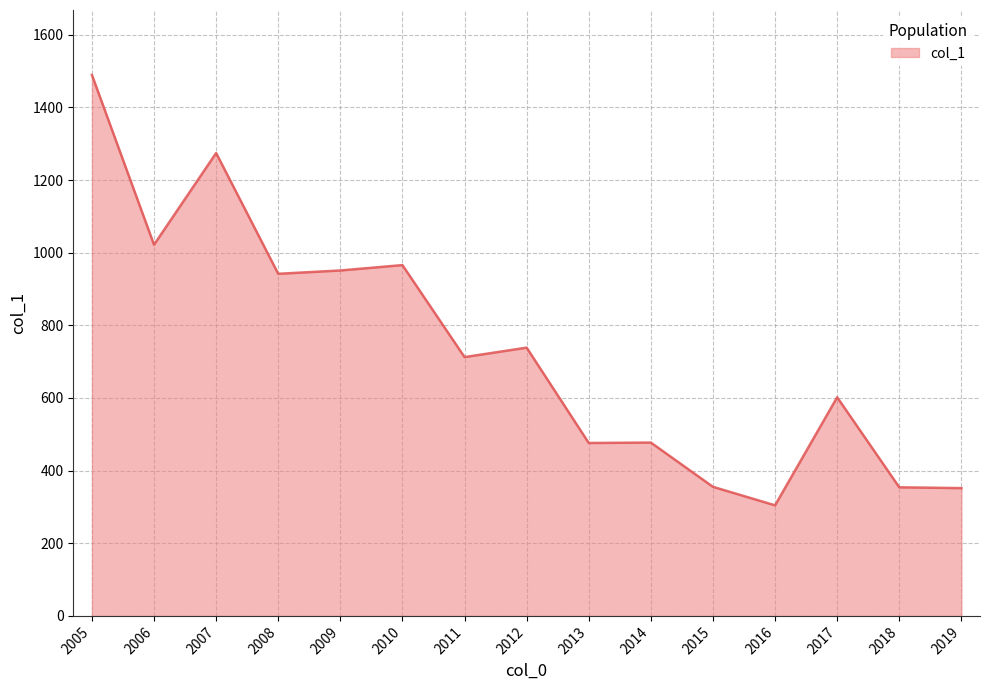

What is the difference between the maximum and minimum values?

1185.1